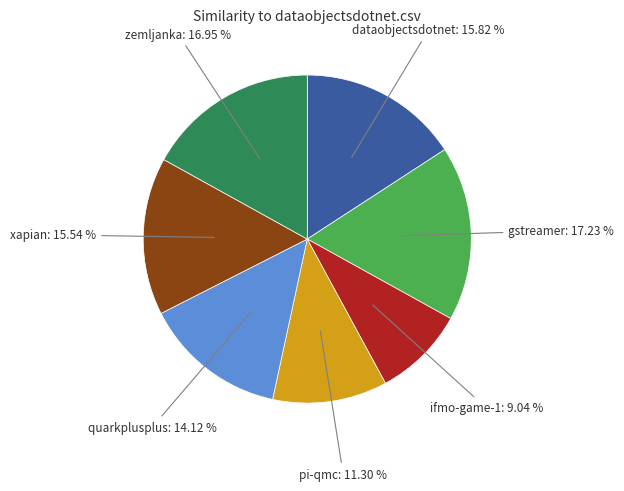

Does any single category account for the majority?

No